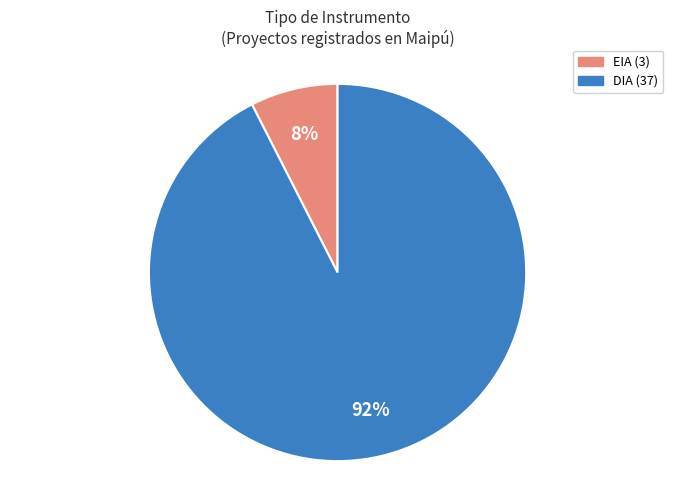

To the nearest percent, what is the combined percentage of DIA and EIA?

100%